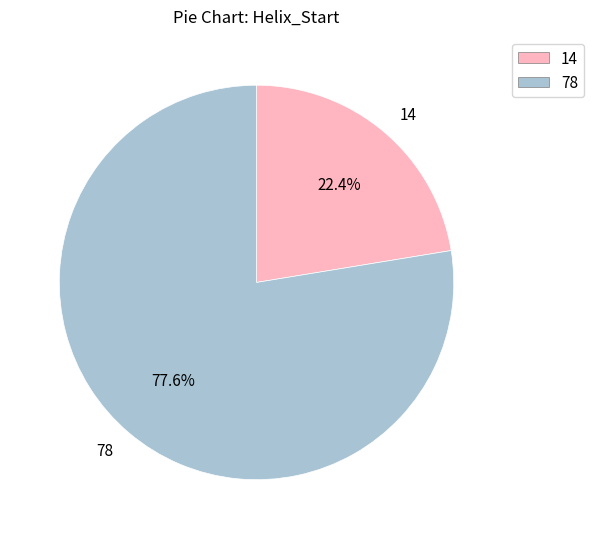

Approximately how many times larger is the value at 14 compared to 78?

0.3